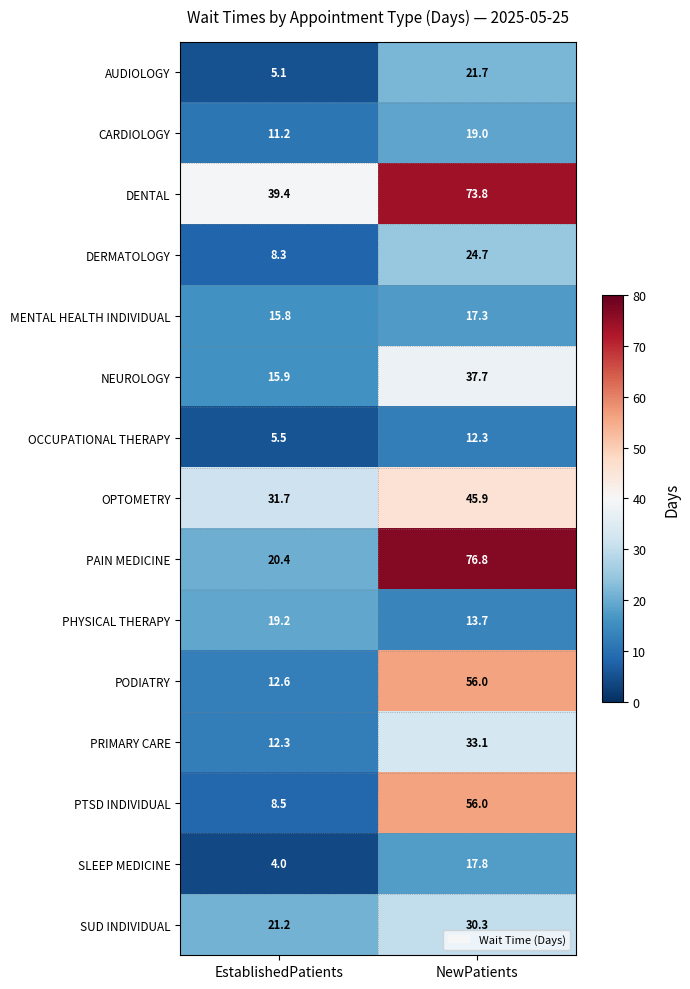

Where is PODIATRY nearest to the value 34?

EstablishedPatients